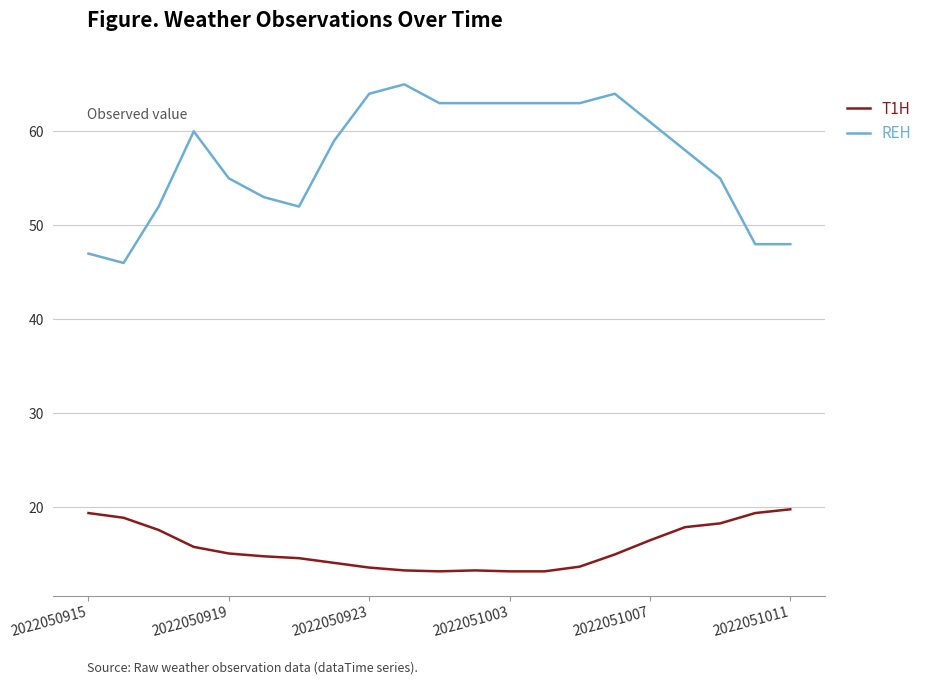

How many lines are shown in the chart?

2